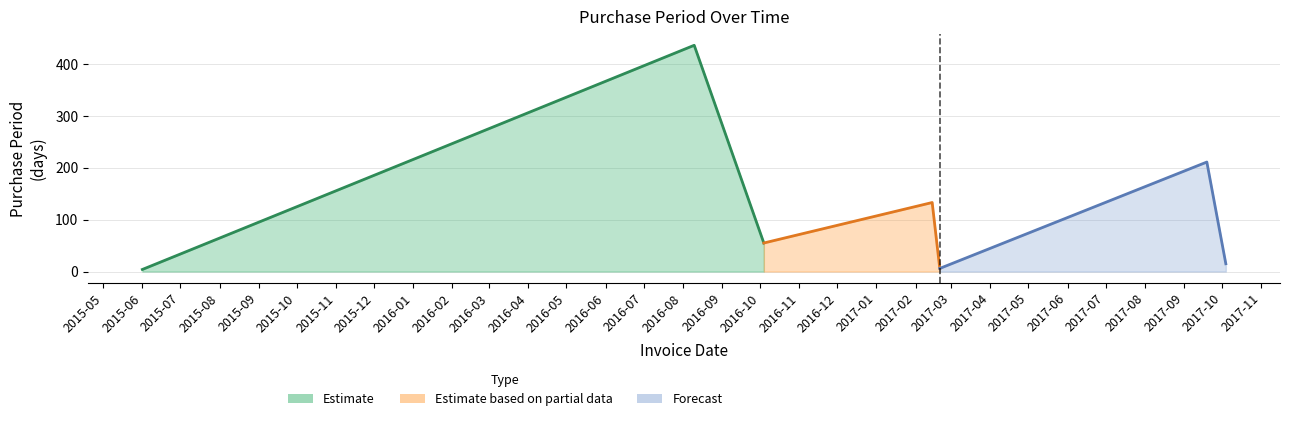

How many points are lower than both their immediate neighbors (excluding endpoints)?

2